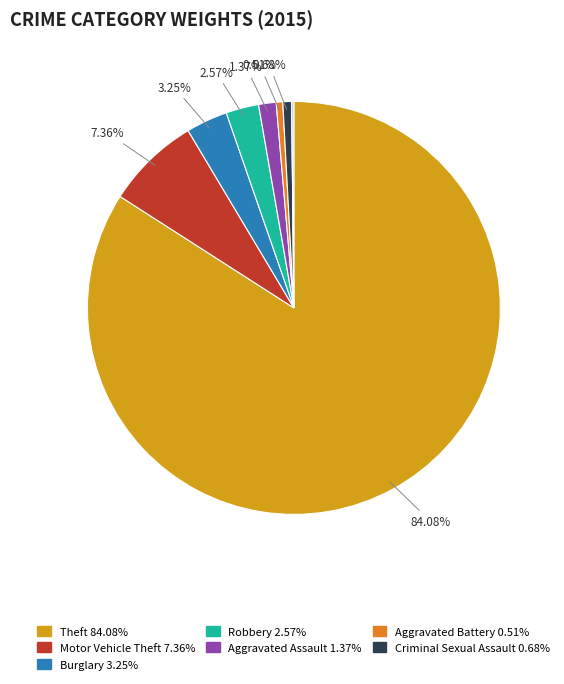

Does any single category account for the majority?

Yes